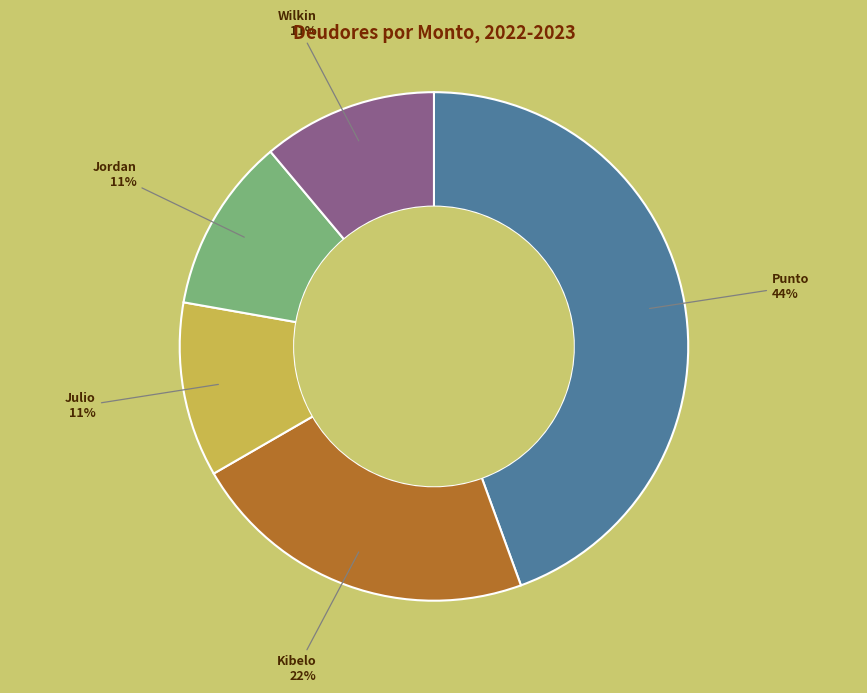

Is it true that Punto is 44% of the pie?

True